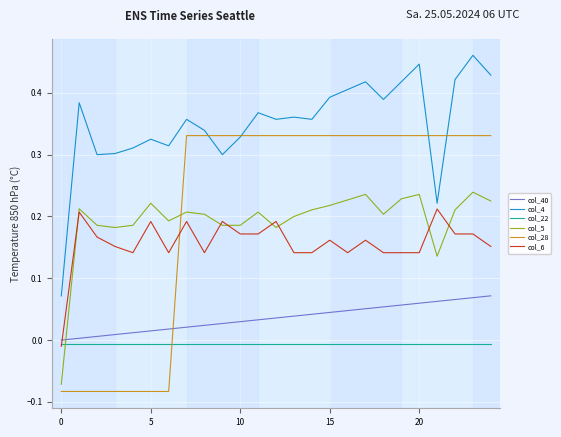

Which series has the largest range (max minus min)?

col_28